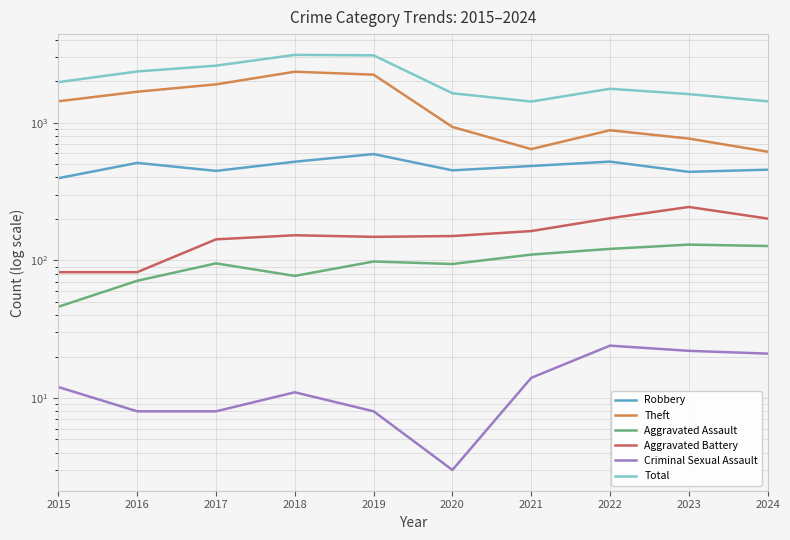

Reading left to right, what are all the values shown in this chart?

Robbery: 395	510	446	520	591	450	484	521	439	455
Theft: 1429	1676	1896	2342	2230	930	642	880	766	615
Aggravated Assault: 46	71	95	77	98	94	110	121	130	127
Aggravated Battery: 82	82	142	152	148	150	163	202	244	201
Criminal Sexual Assault: 12	8	8	11	8	3	14	24	22	21
Total: 1968	2352	2592	3105	3080	1634	1422	1761	1611	1428